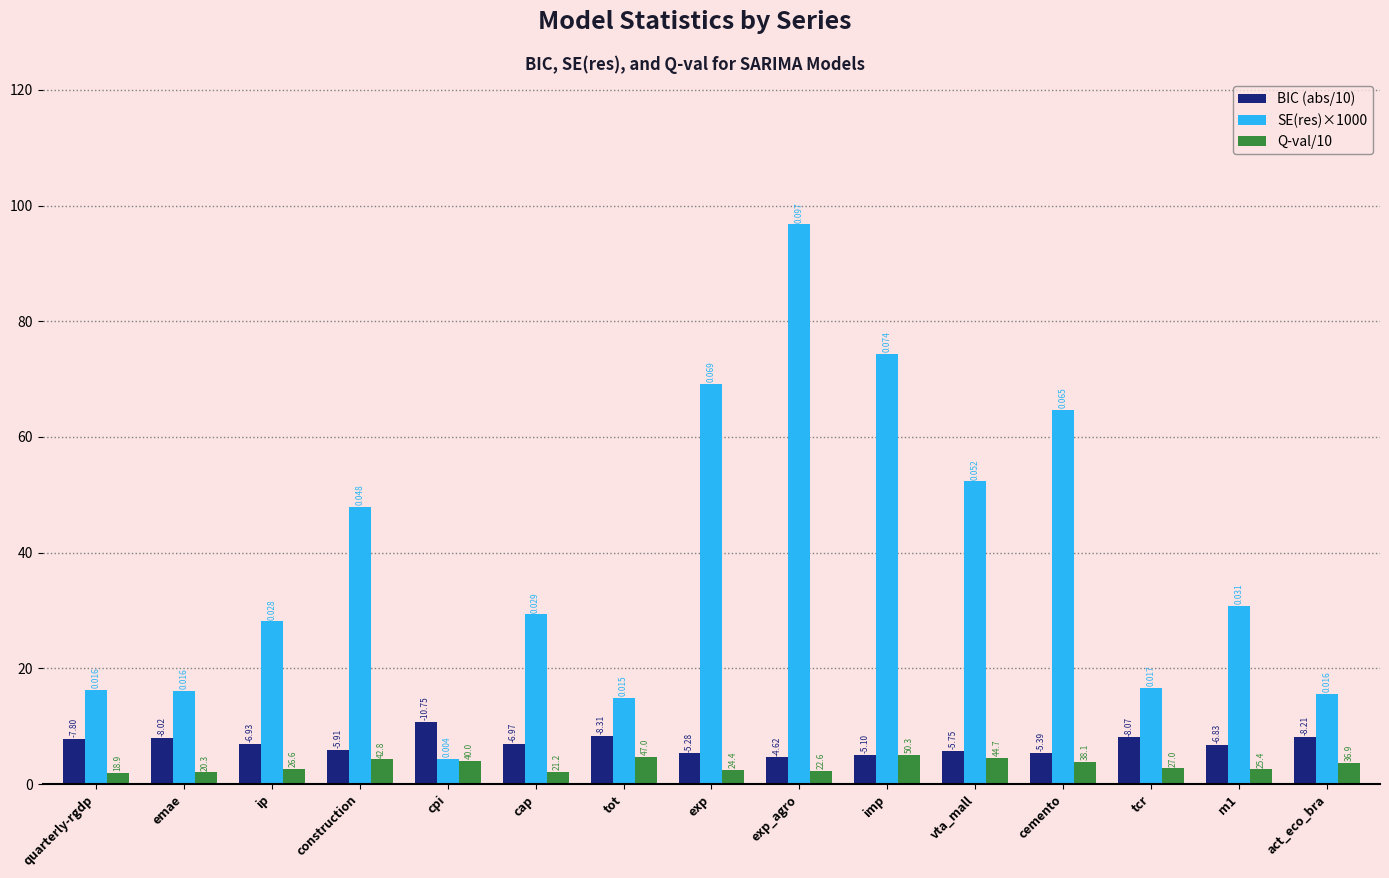

How many bars are there in each group?

3